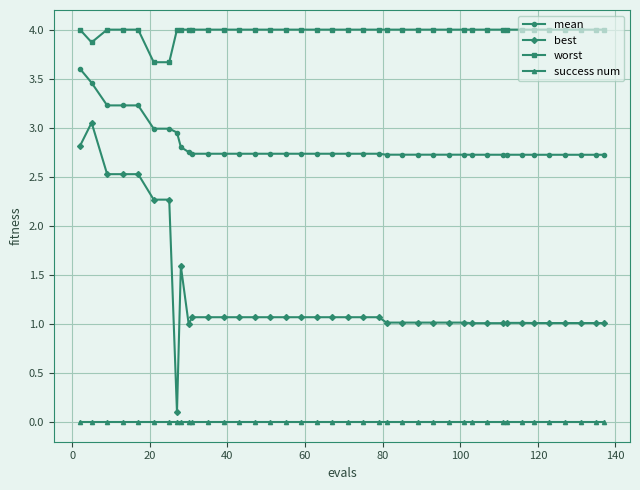

Rank the series by their maximum value, from highest to lowest.

worst, mean, best, success num